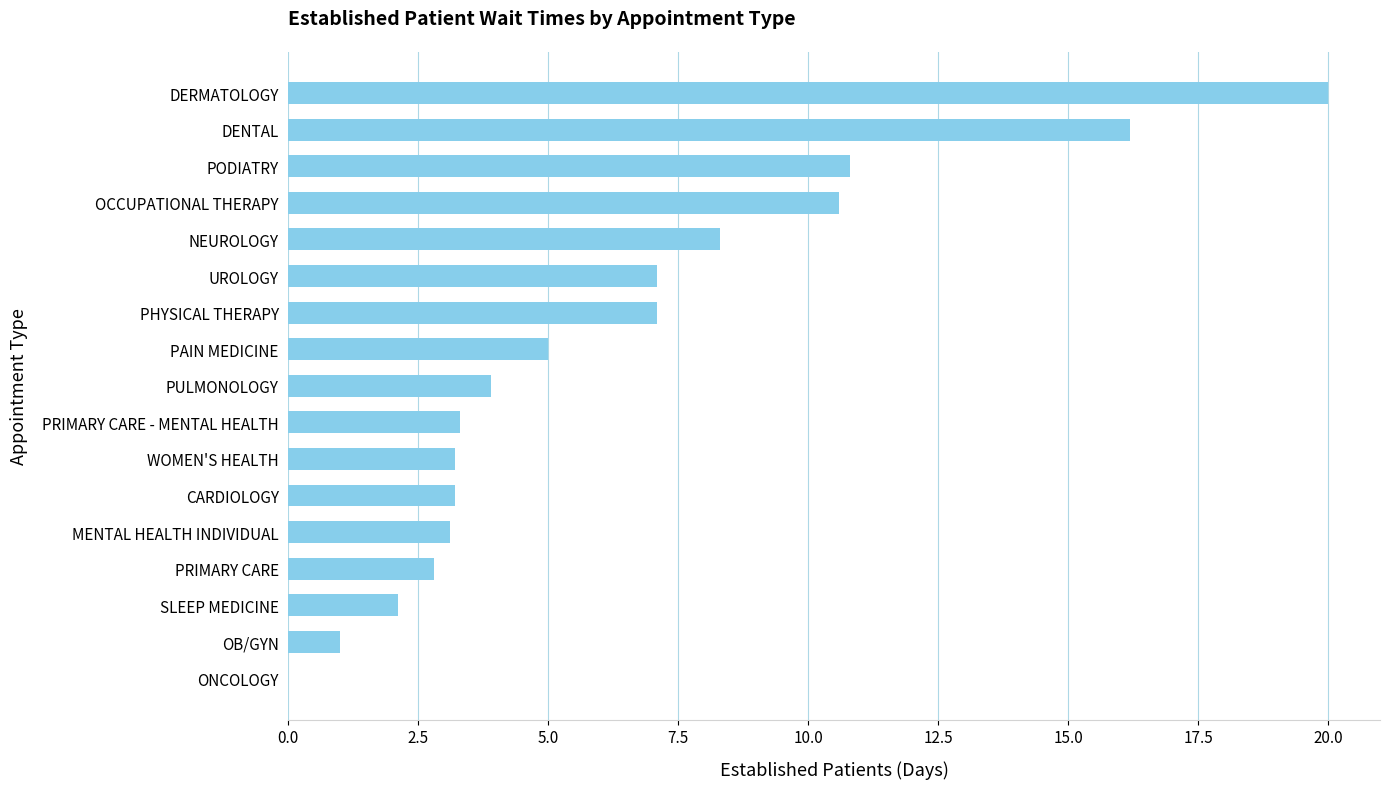

Is it true that the value at DERMATOLOGY is 20.0?

True